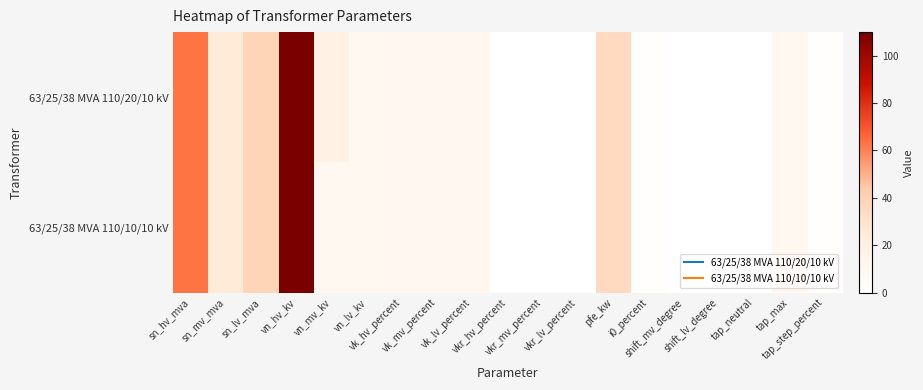

What is the total value across all series at vkr_lv_percent?

0.7